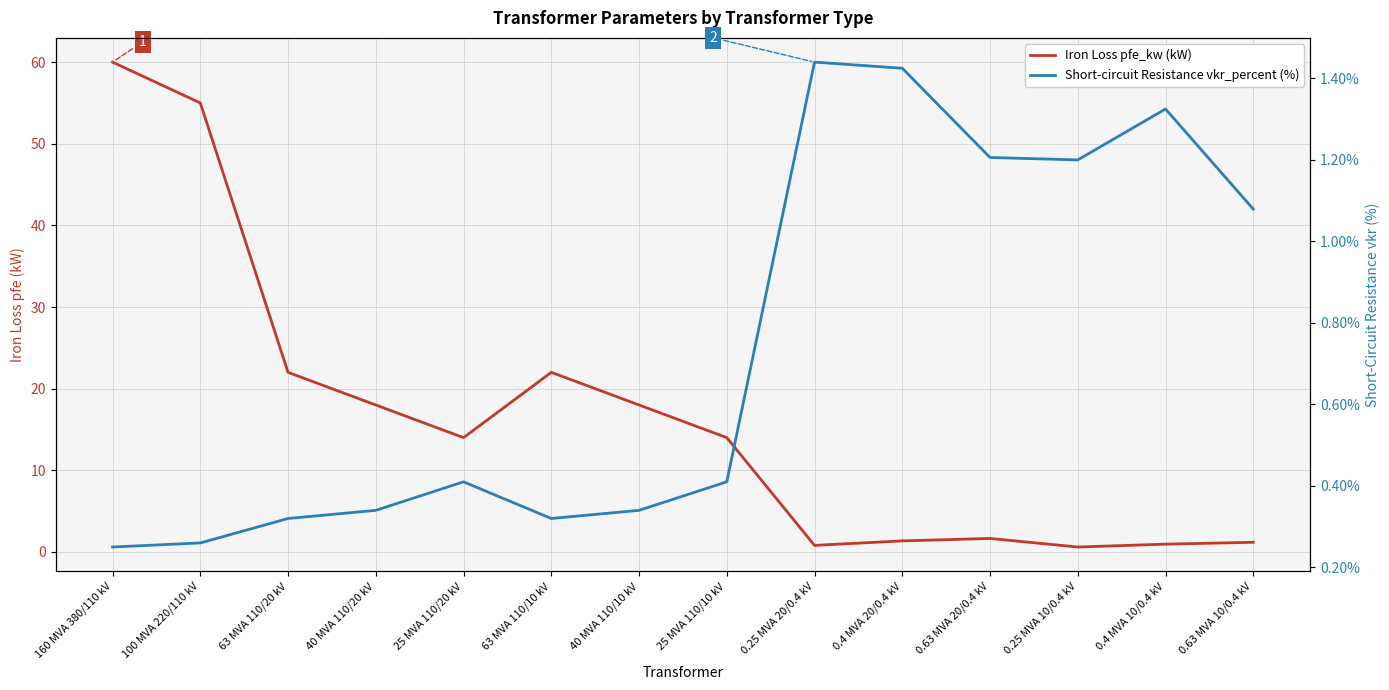

Where is the first local maximum for Short-circuit Resistance vkr_percent (%)?

25 MVA 110/20 kV